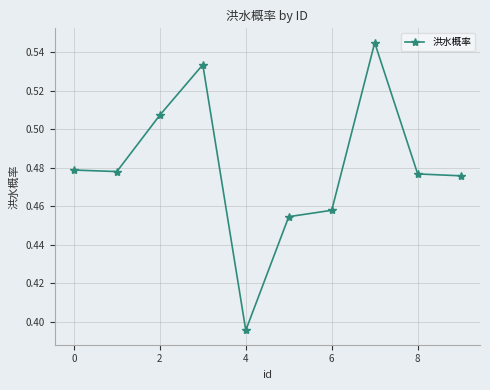

Count the values in the range 0 to 1.

10